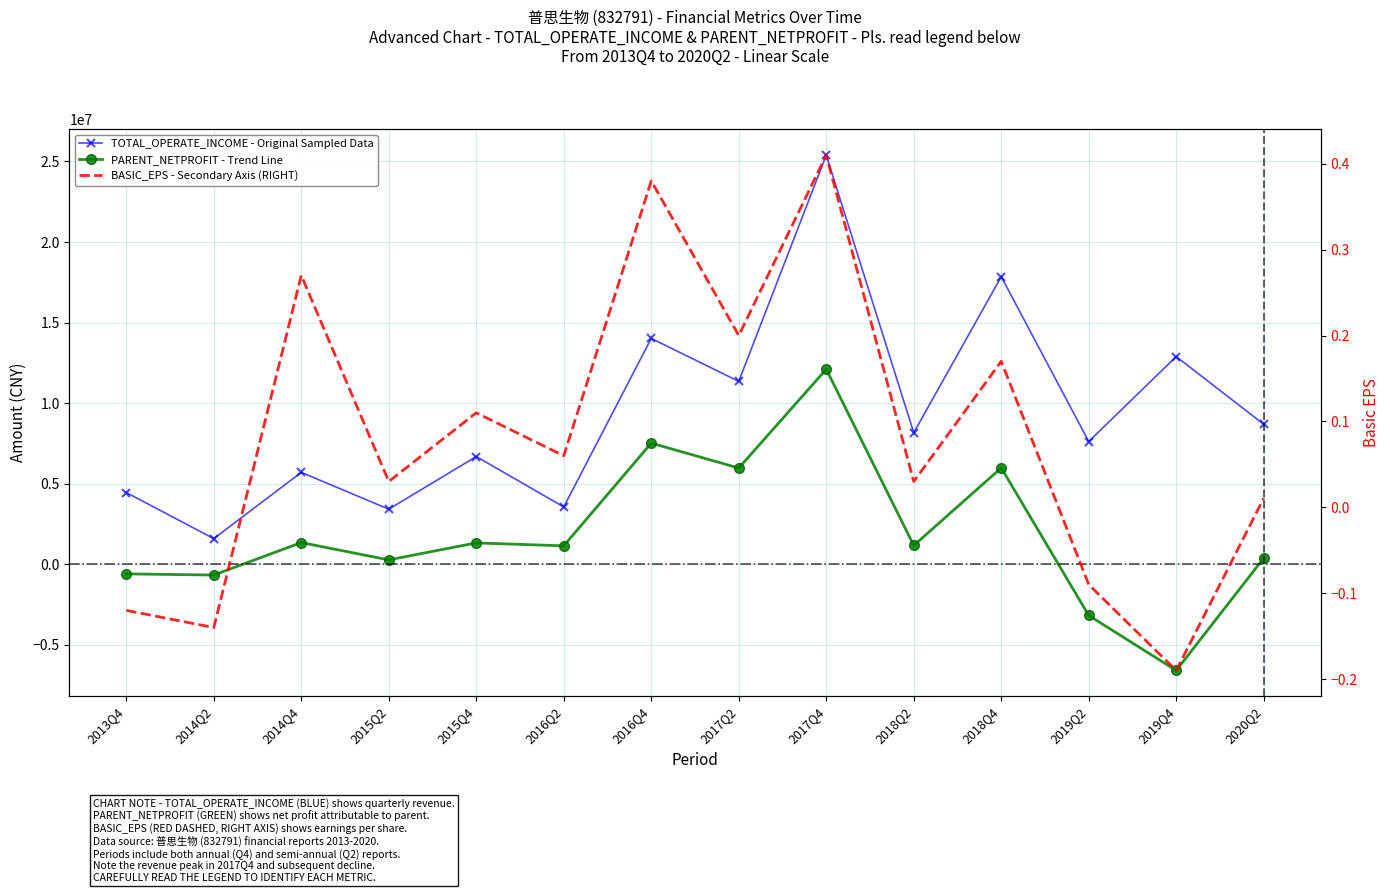

The value of PARENT_NETPROFIT at 2015Q2 is 264565.9. True or false?

True